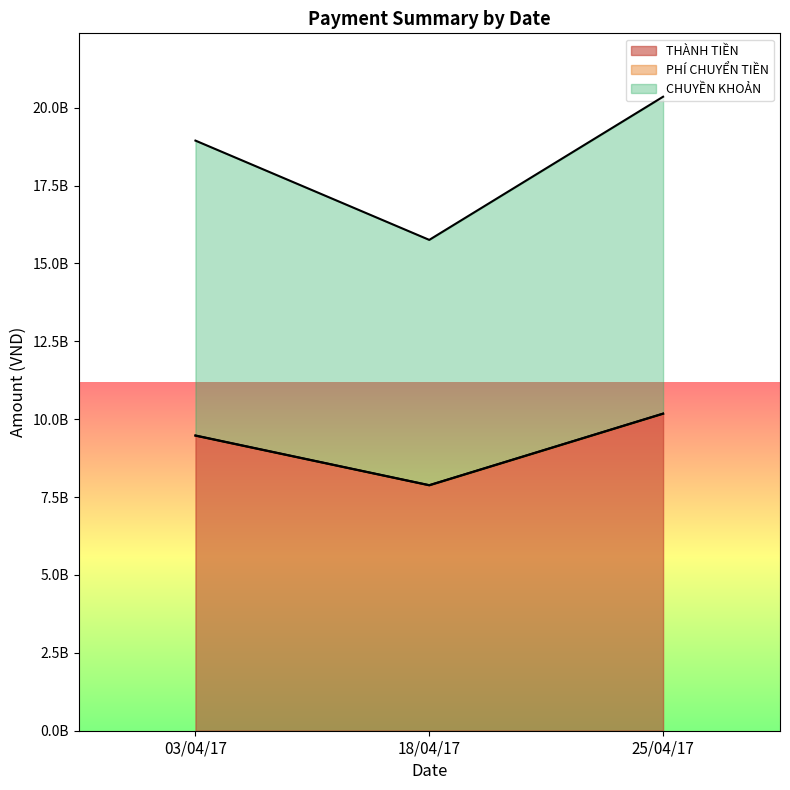

Which label corresponds to the largest value in the chart?

25/04/17